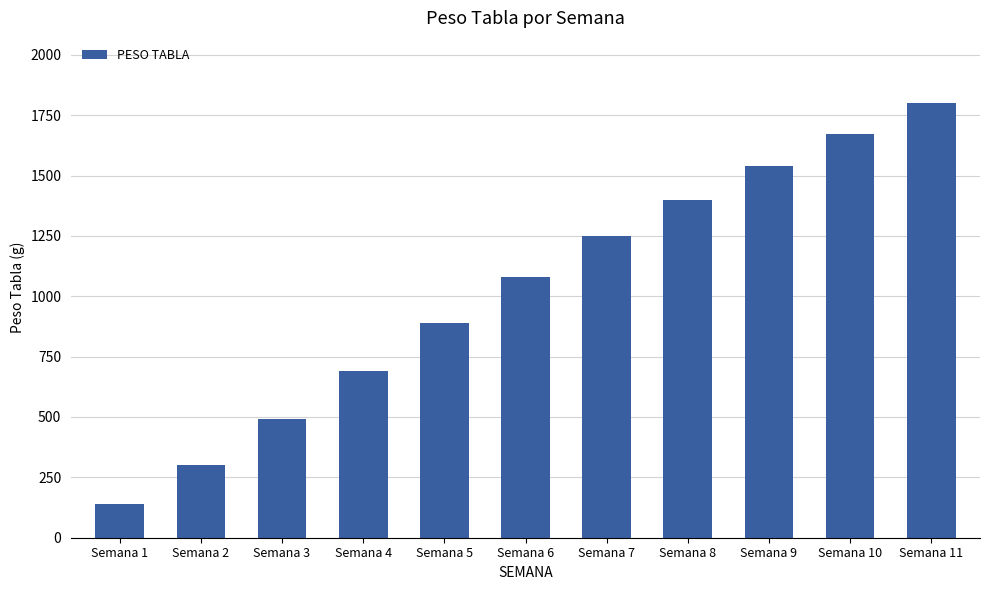

Is it true that the value at Semana 2 is 300?

True